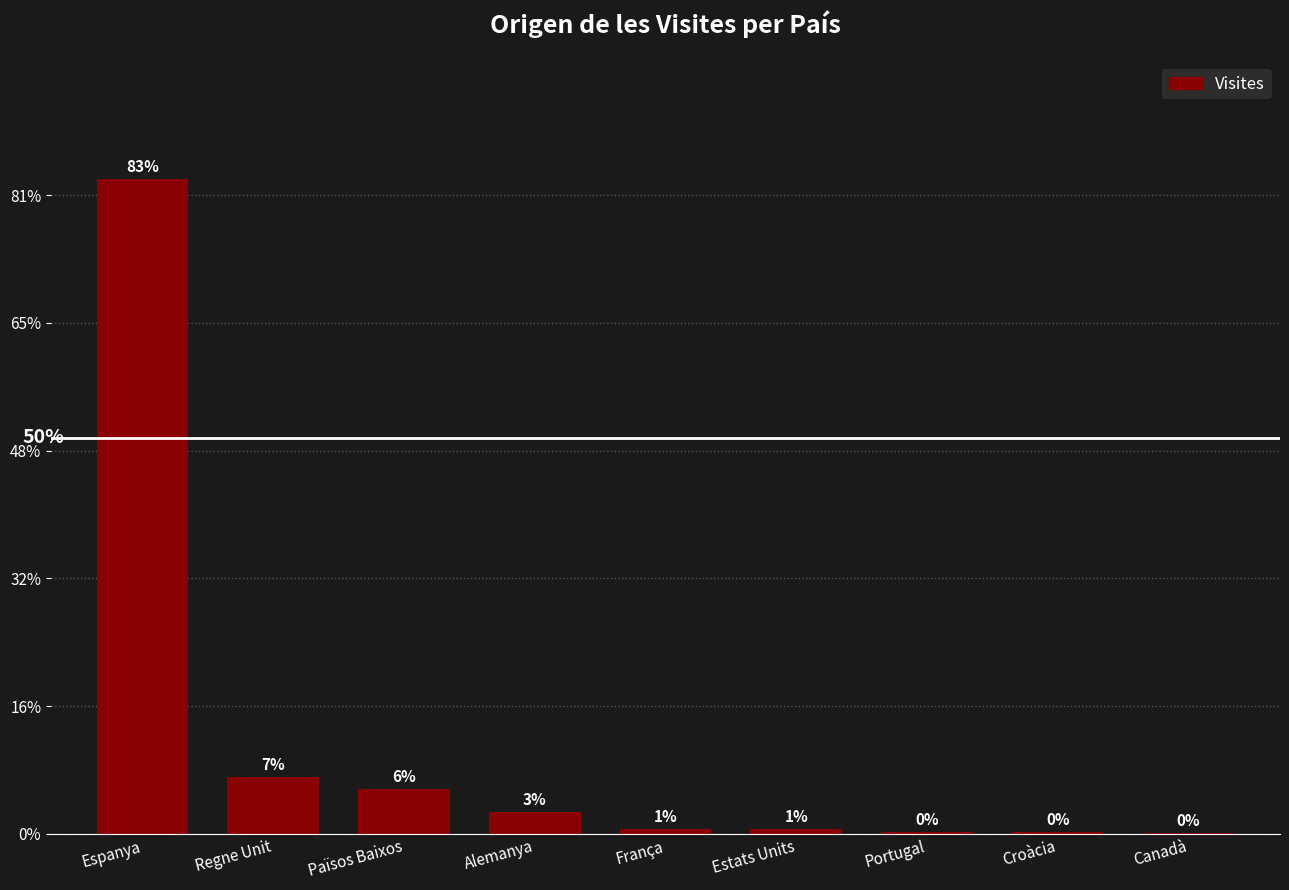

Rank the categories by value from highest to lowest.

Espanya, Regne Unit, Països Baixos, Alemanya, França, Estats Units, Portugal, Croàcia, Canadà